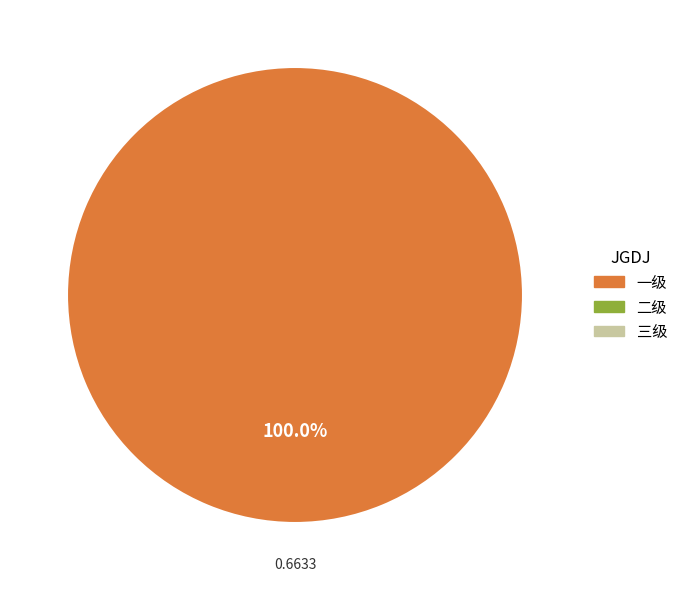

Is there any slice that represents more than half of the pie?

Yes